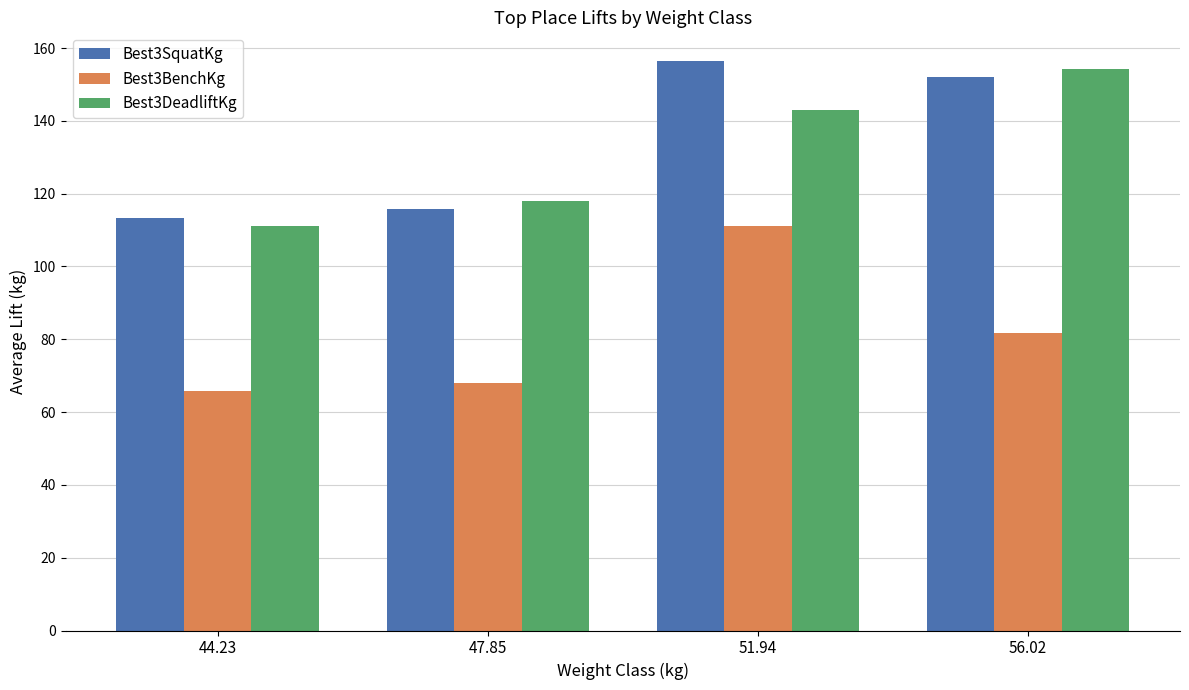

How many values in the Best3DeadliftKg series exceed 142?

2